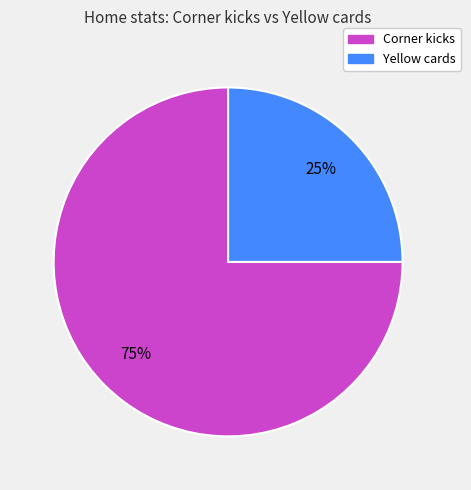

Which category has the smallest portion of the pie?

Yellow cards